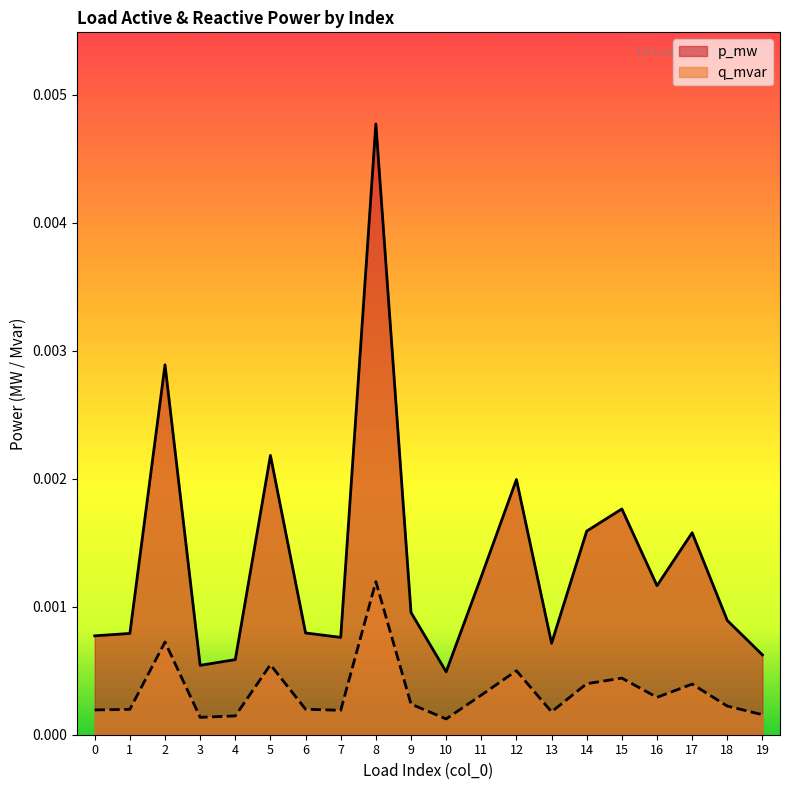

At which category is the sum across all series the highest?

8